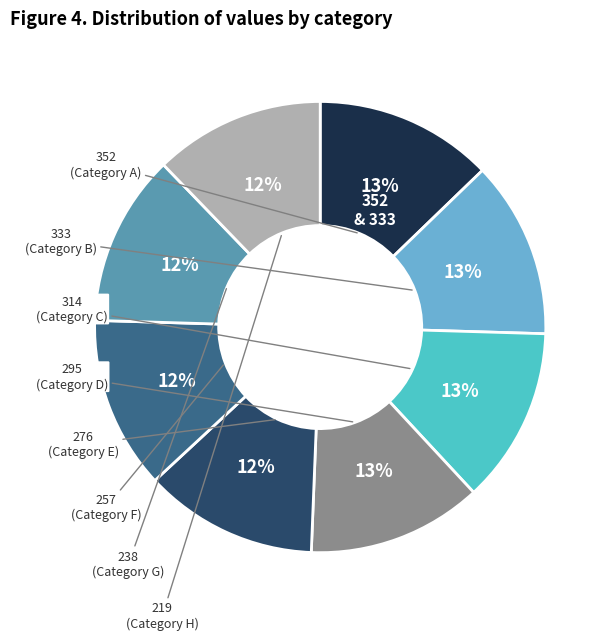

Count the number of slices in the pie.

8